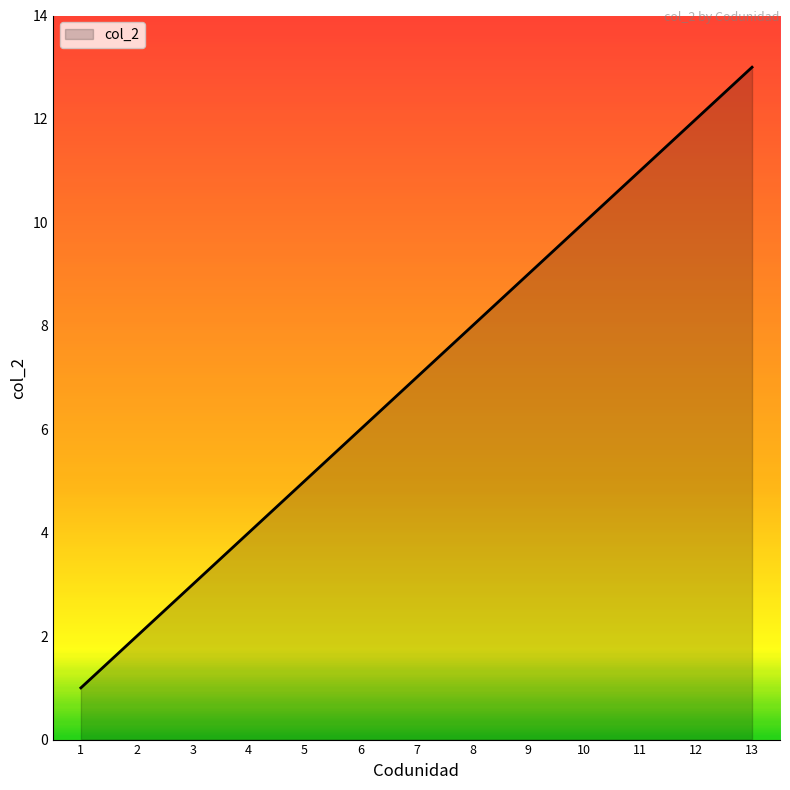

What is the greatest value displayed?

13